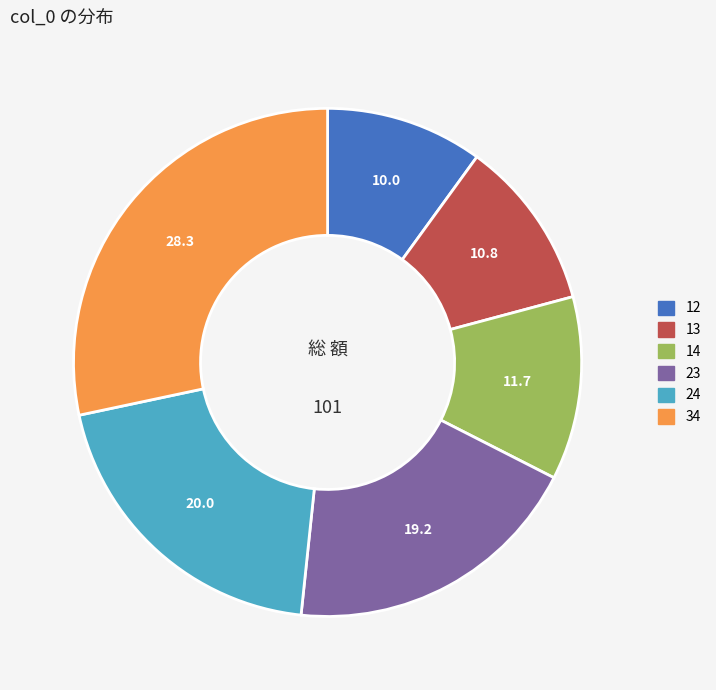

The 34 slice represents 28% of the pie. True or false?

True